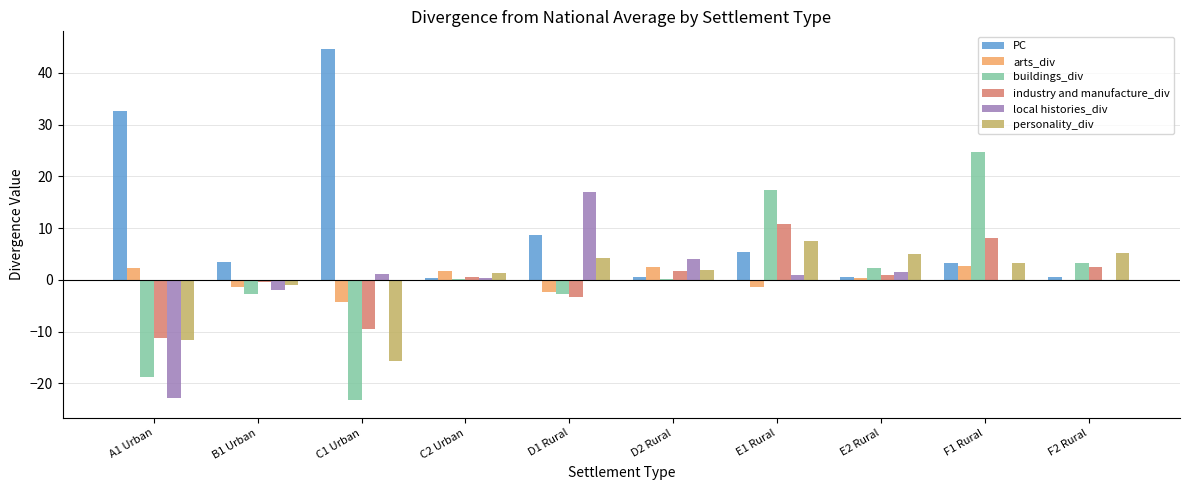

How many groups of bars are there?

10